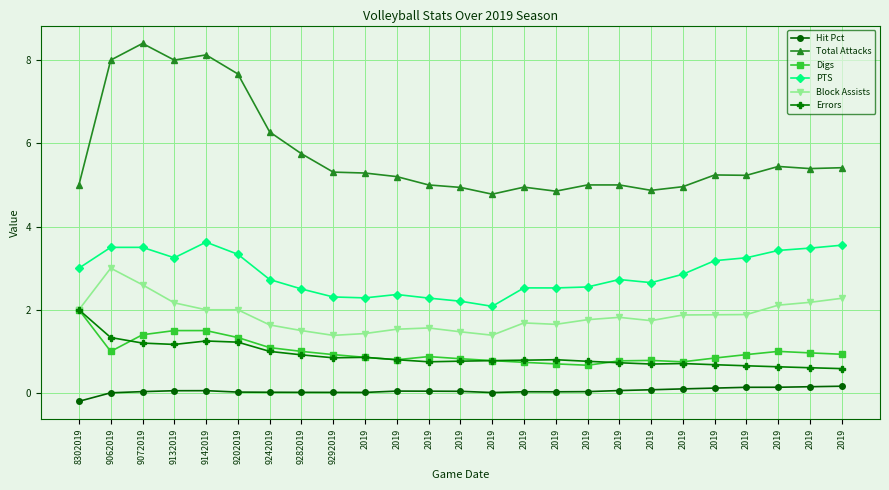

Where is the first local maximum for Errors?

9142019